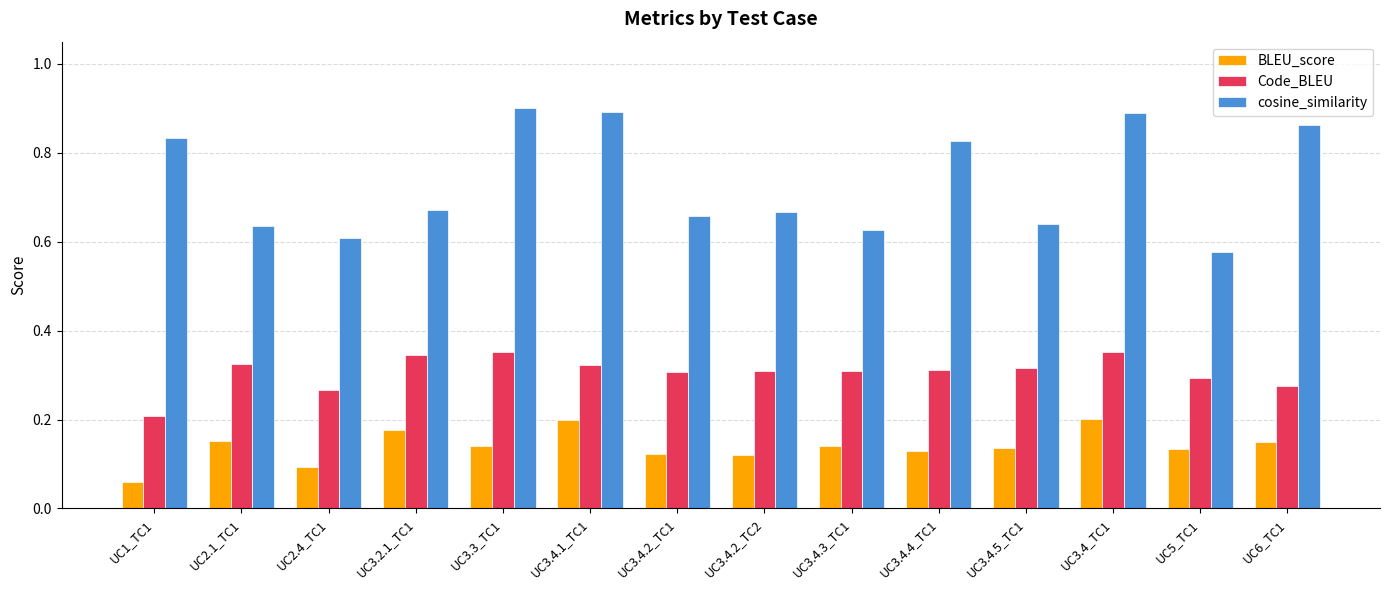

What is the sum of all Code_BLEU values?

4.3